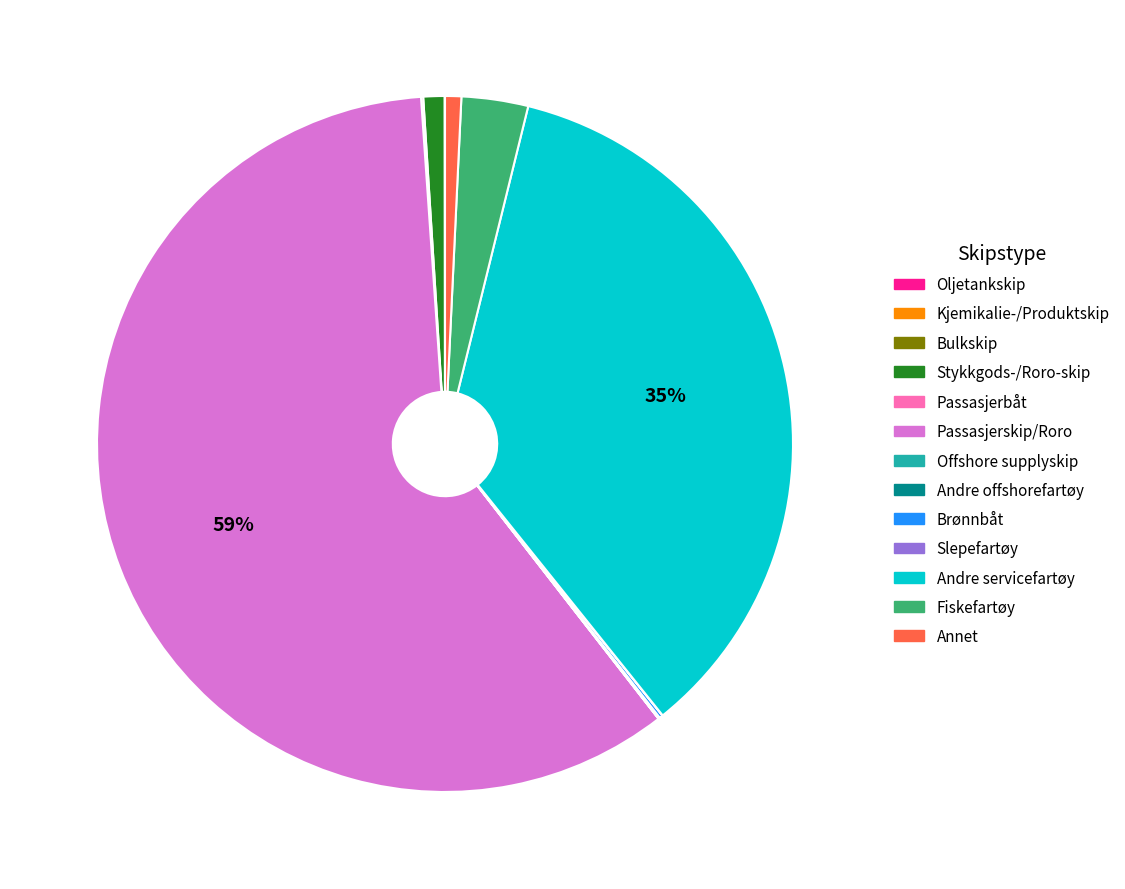

Does any single category account for the majority?

Yes